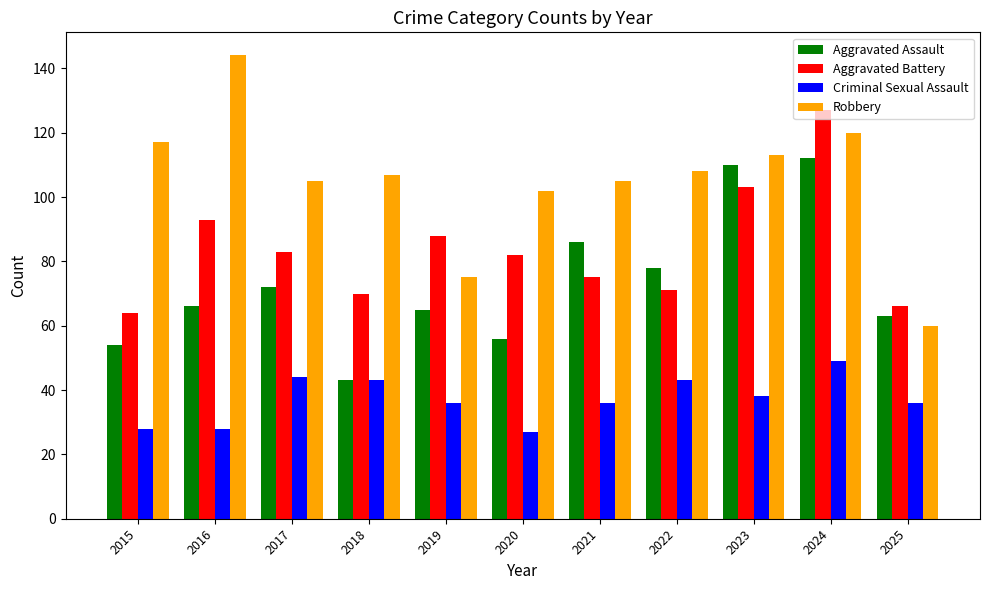

What is the minimum value shown in the chart?

27